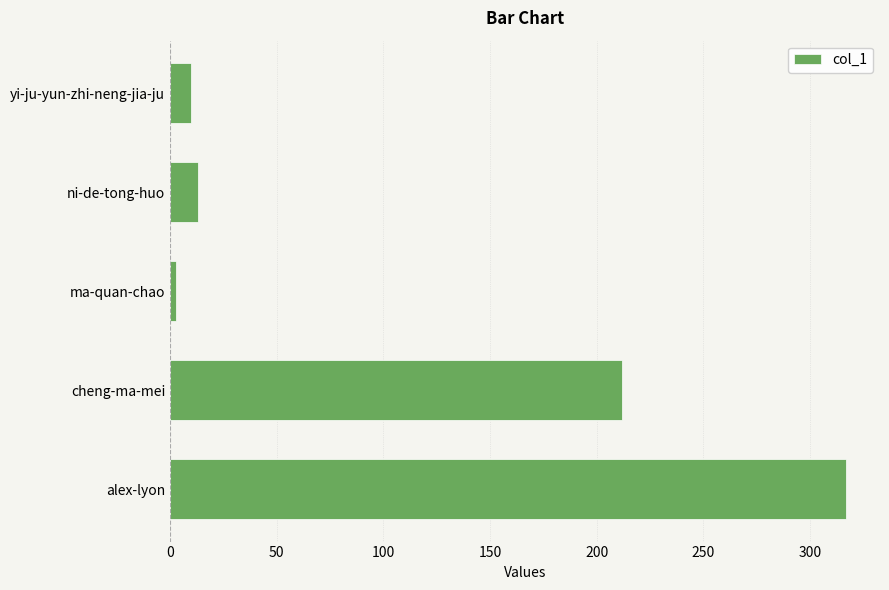

Where is the data nearest to the value 160?

cheng-ma-mei